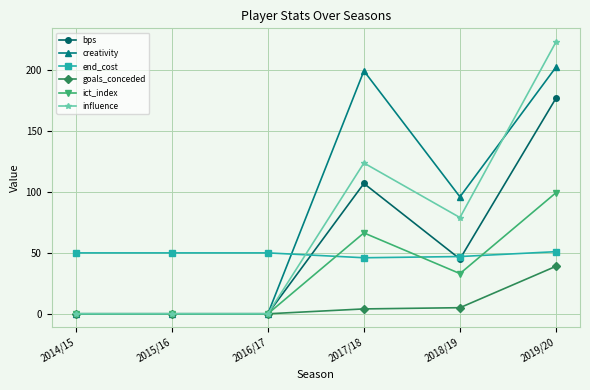

What is the highest value of the ict_index series?

99.4